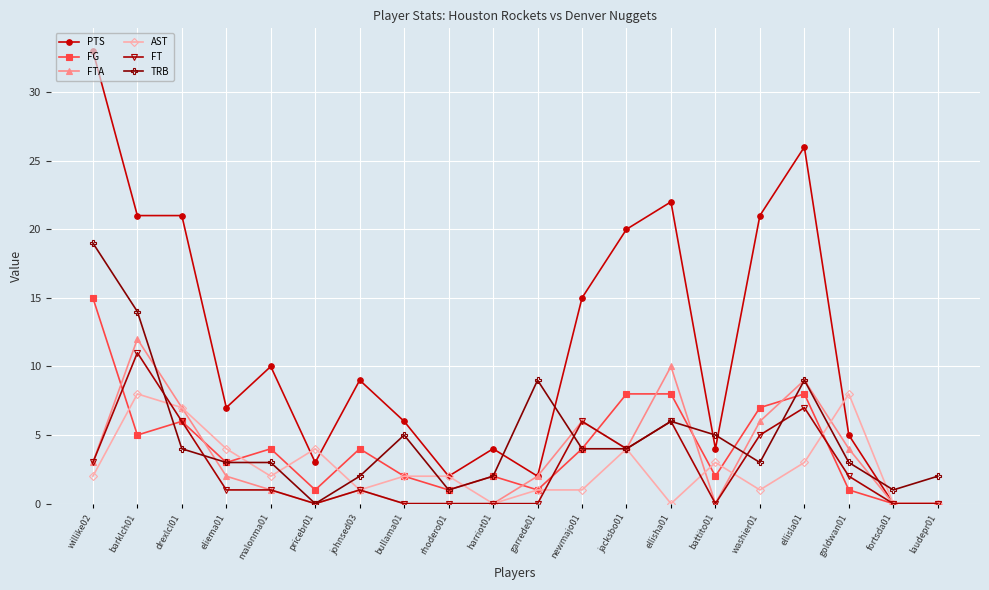

Which series has the largest range (max minus min)?

PTS